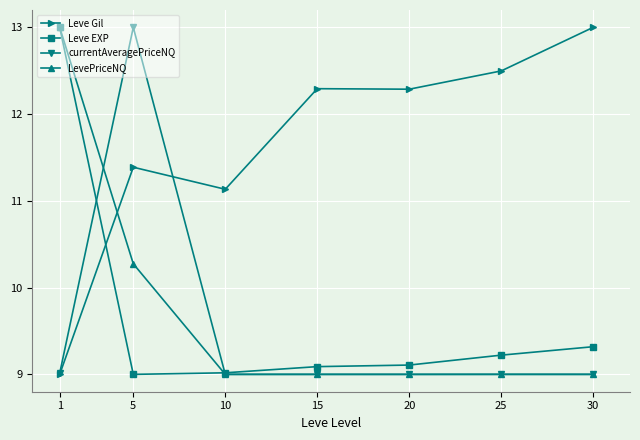

How many lines are shown in the chart?

4